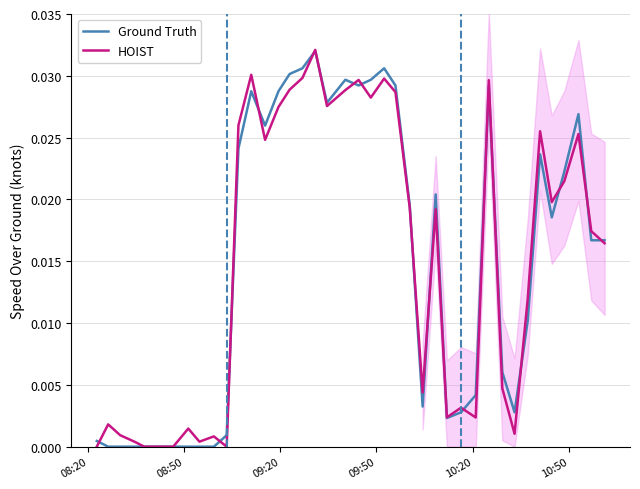

List the series in order of their peak value, lowest first.

Ground Truth, HOIST